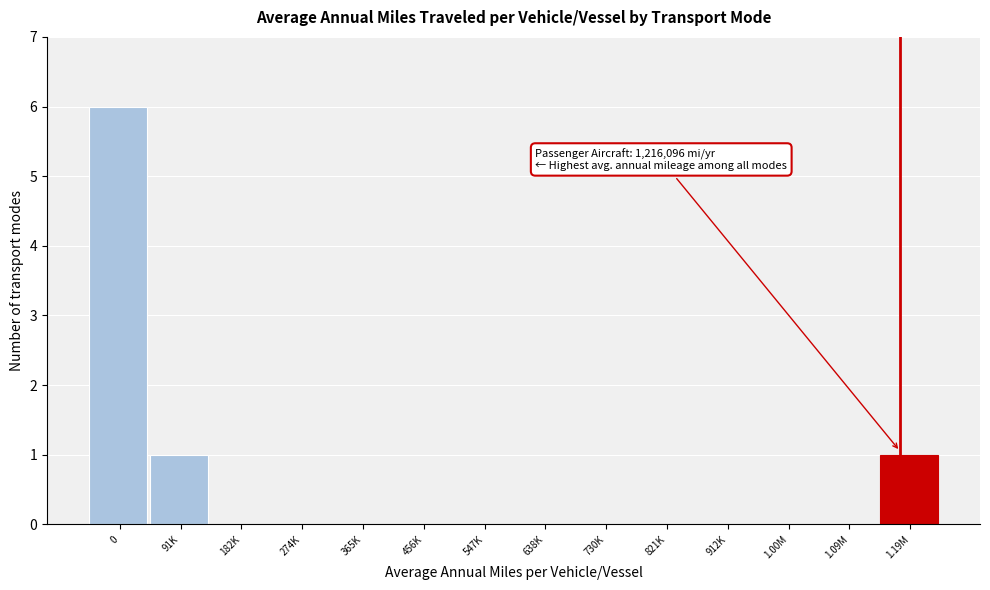

Reading left to right, transcribe all the data shown in this chart.

0=6	91K=1	182K=0	274K=0	365K=0	456K=0	547K=0	638K=0	730K=0	821K=0	912K=0	1.00M=0	1.09M=0	1.19M=1